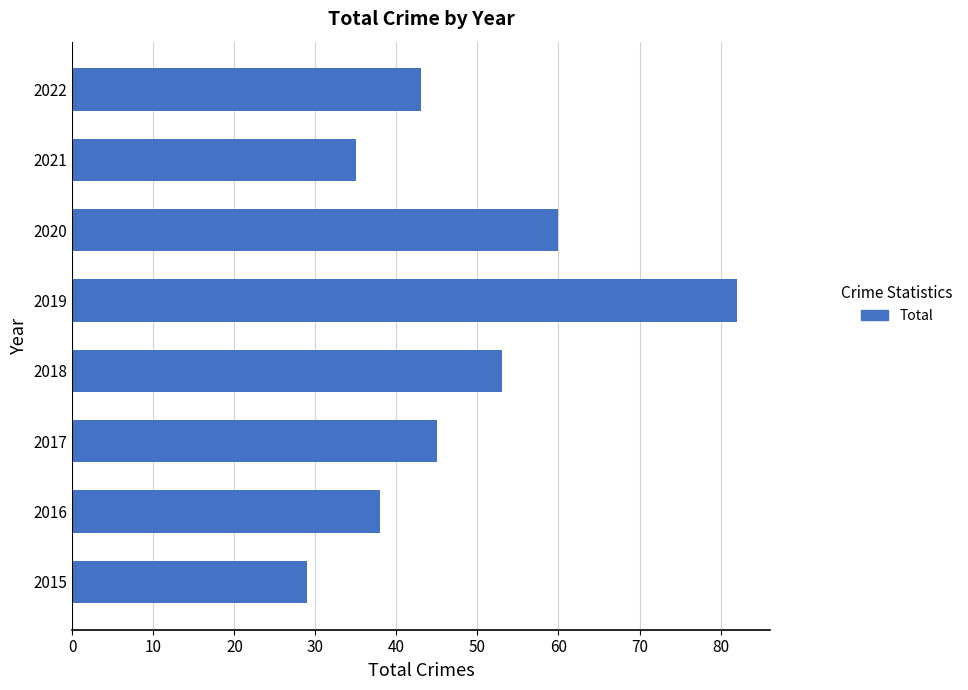

The chart shows a value of 82 at 2019. True or false?

True